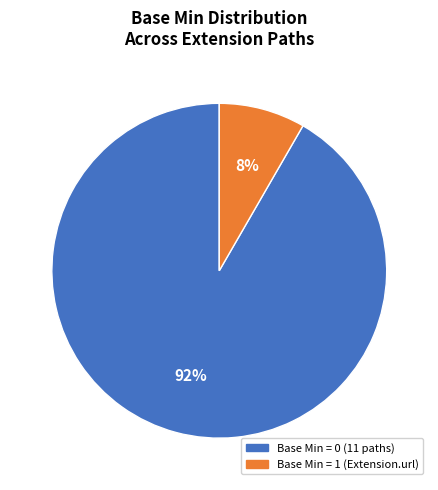

Is there any slice that represents more than half of the pie?

Yes